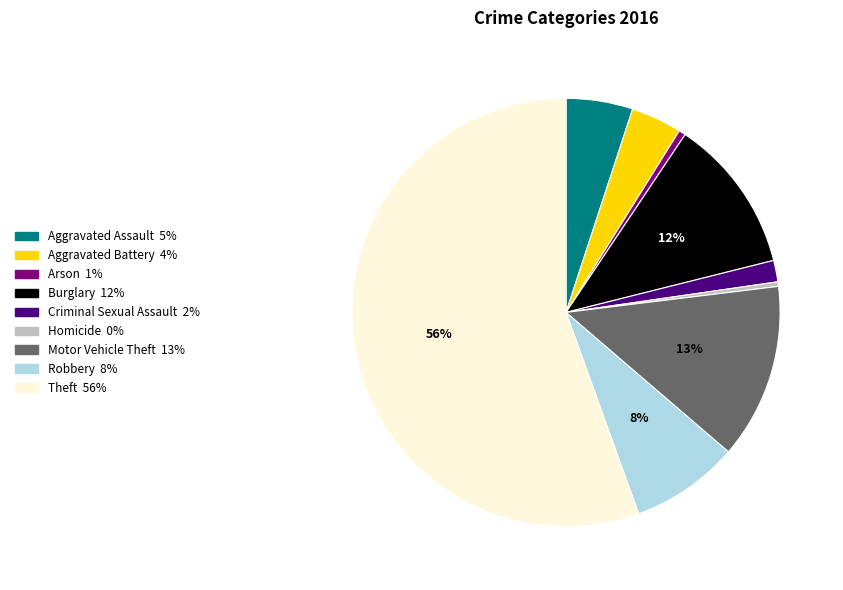

To the nearest percent, what is the difference between the largest and smallest slice percentages?

55%